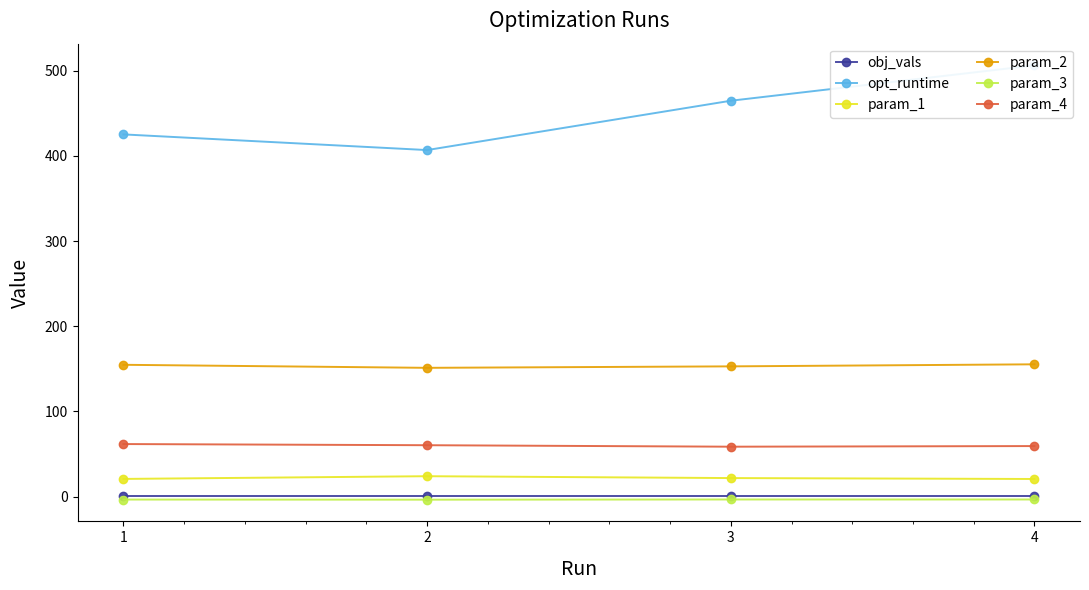

What is the value of the obj_vals point at the 3rd from the left?

0.1